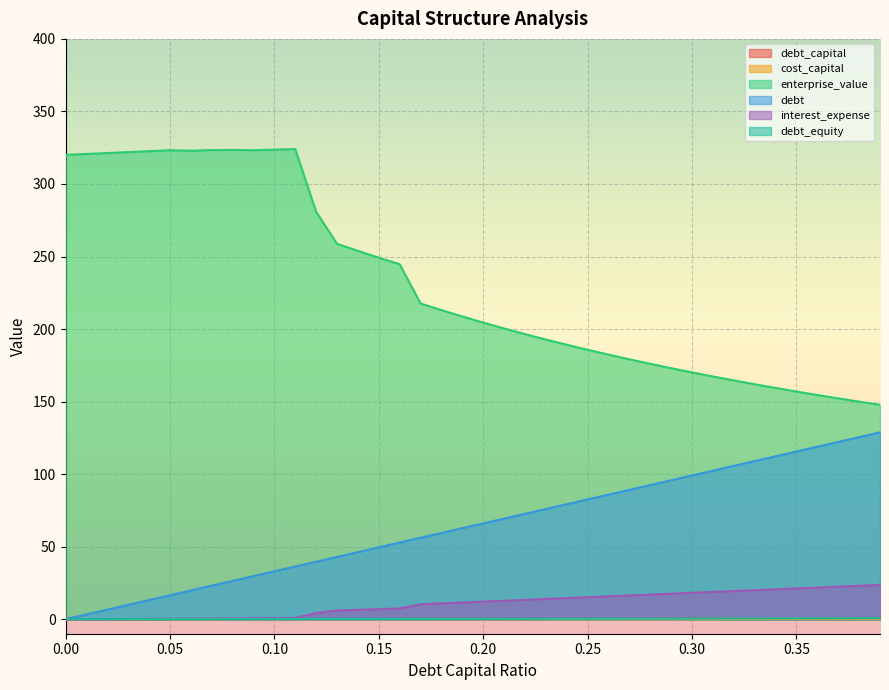

The interest_expense series shows 28.5 at 0.33. True or false?

False